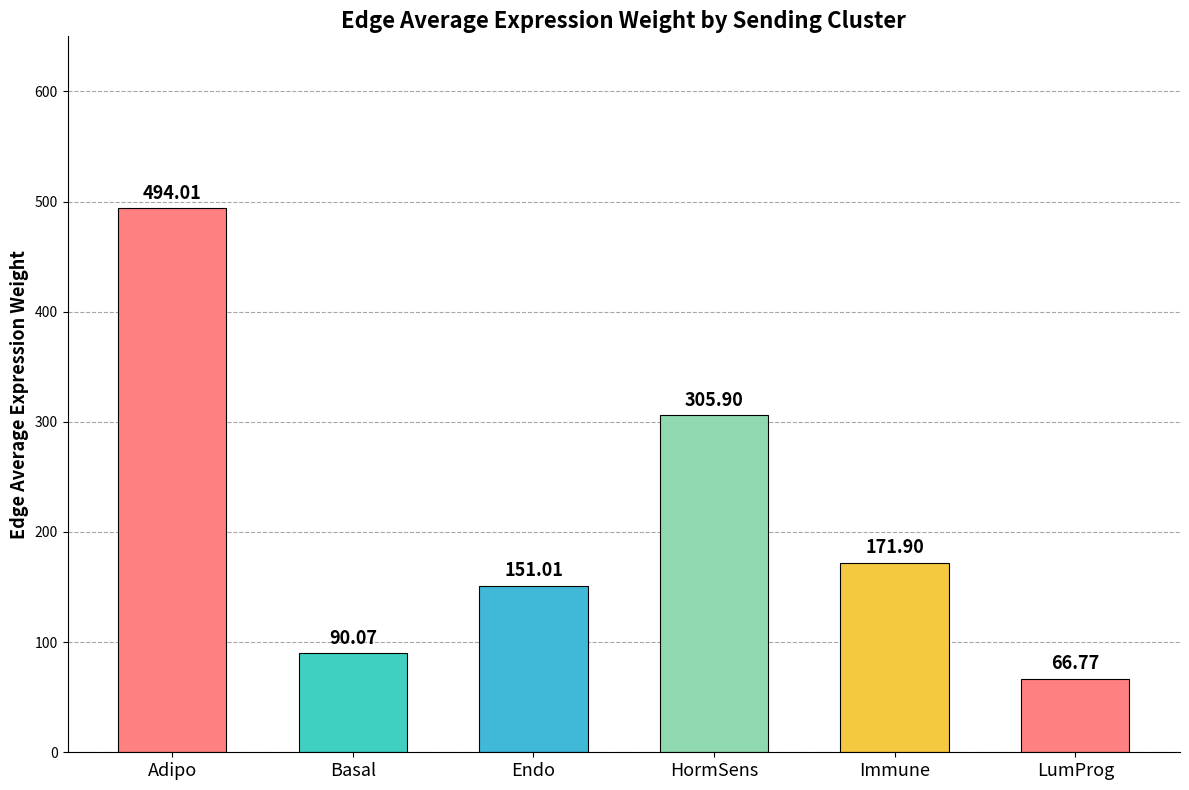

What is the average value?

213.3